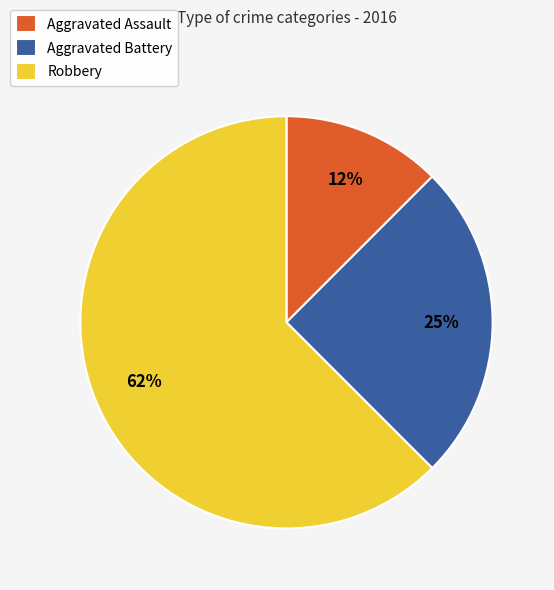

Do Robbery and Aggravated Assault together represent more than half of the pie?

Yes